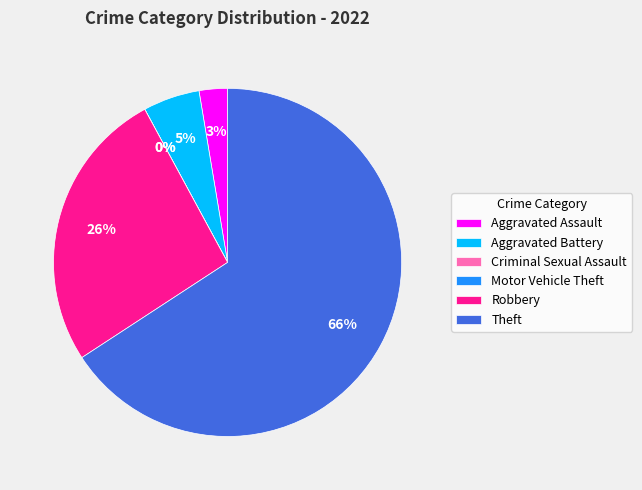

To the nearest percent, what percentage of the pie is Aggravated Assault?

3%